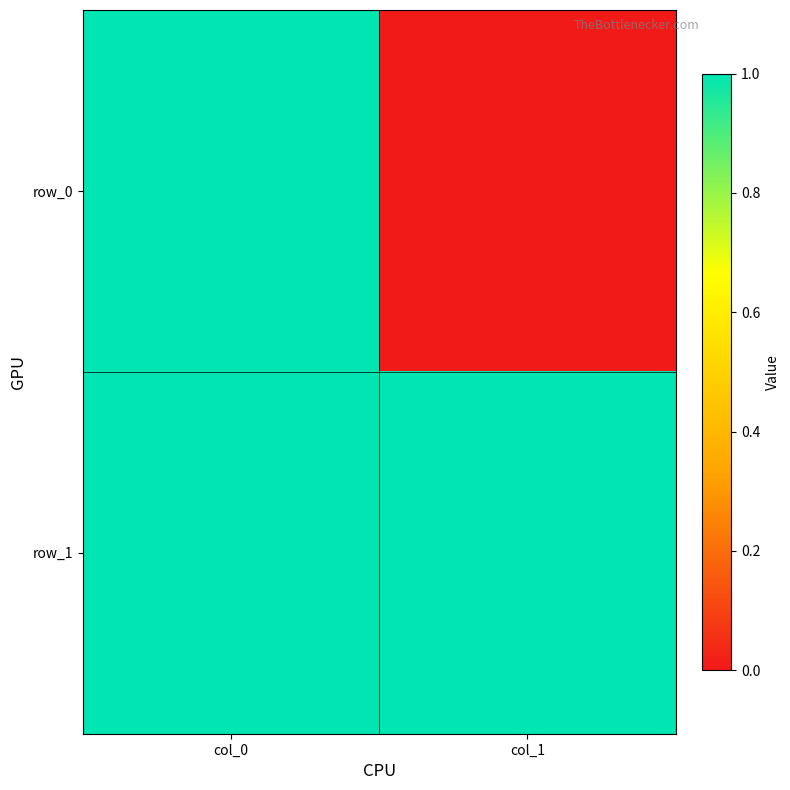

Where is row_1 nearest to the value 1?

col_0